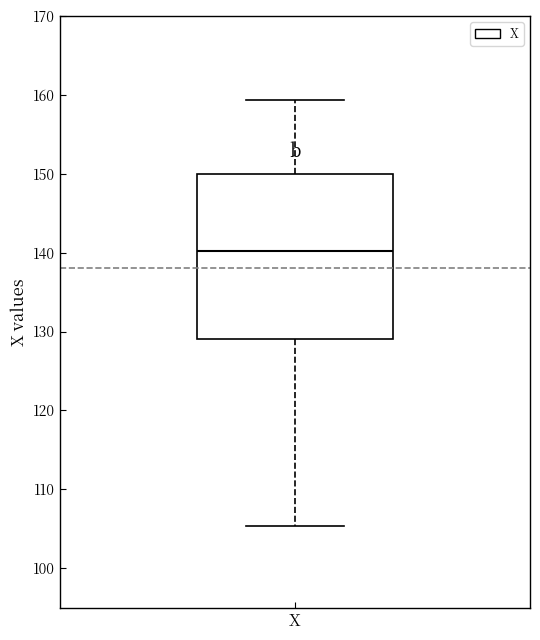

Transcribe this box plot: give where the median line is, the range the box spans, and where the two whiskers end, as read against the y-axis. The values are not printed on the chart, so give them approximately, as read against the axis.

median 140, box 129 to 150, whiskers 105 to 159